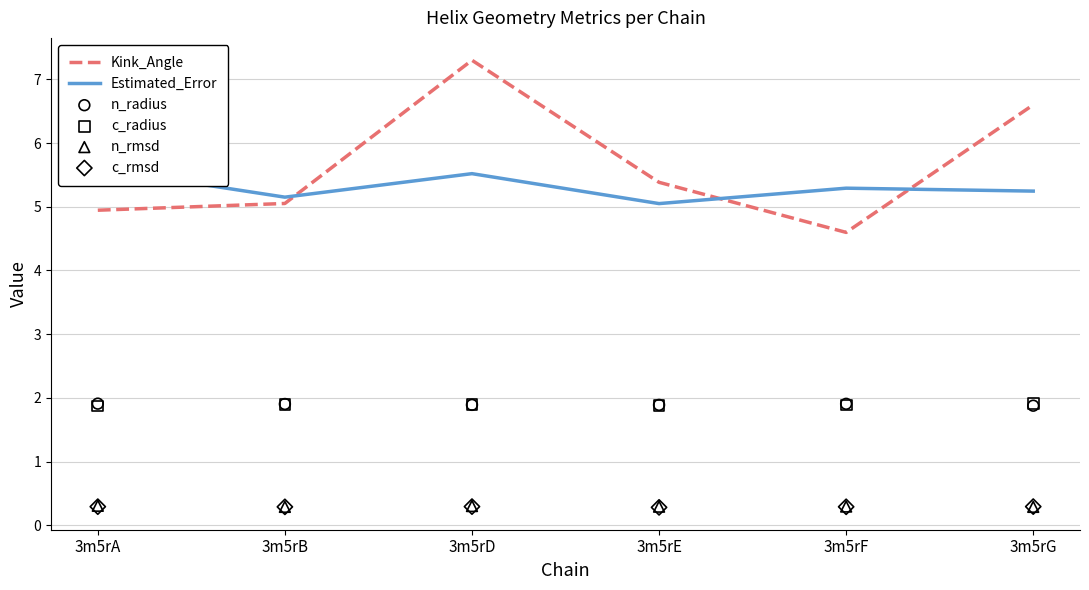

Is the value of n_rmsd at 3m5rA greater than the value of Kink_Angle at 3m5rB?

No